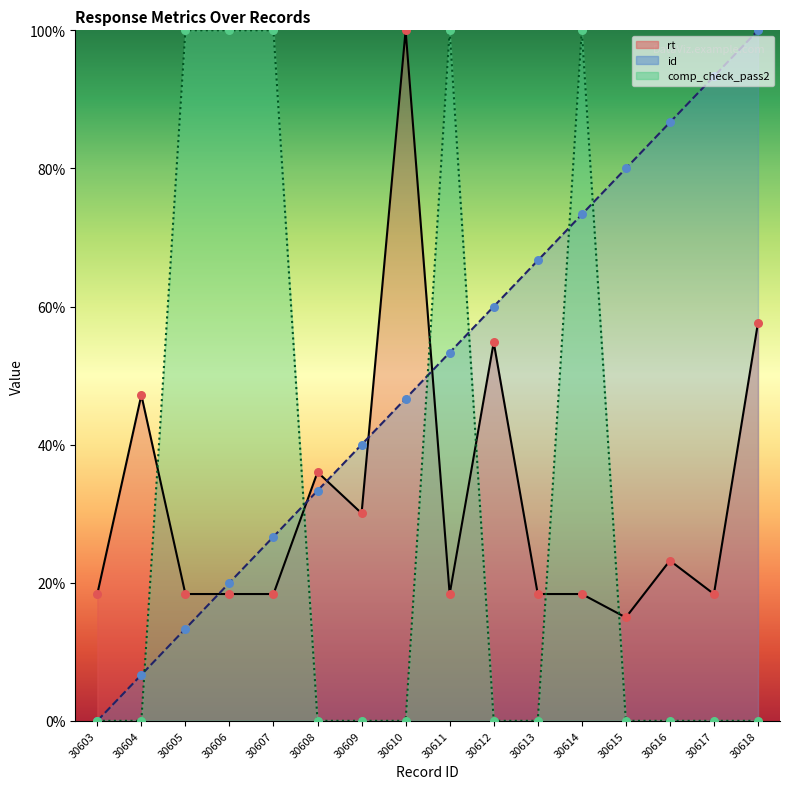

Which series has the largest Y range (max minus min)?

id